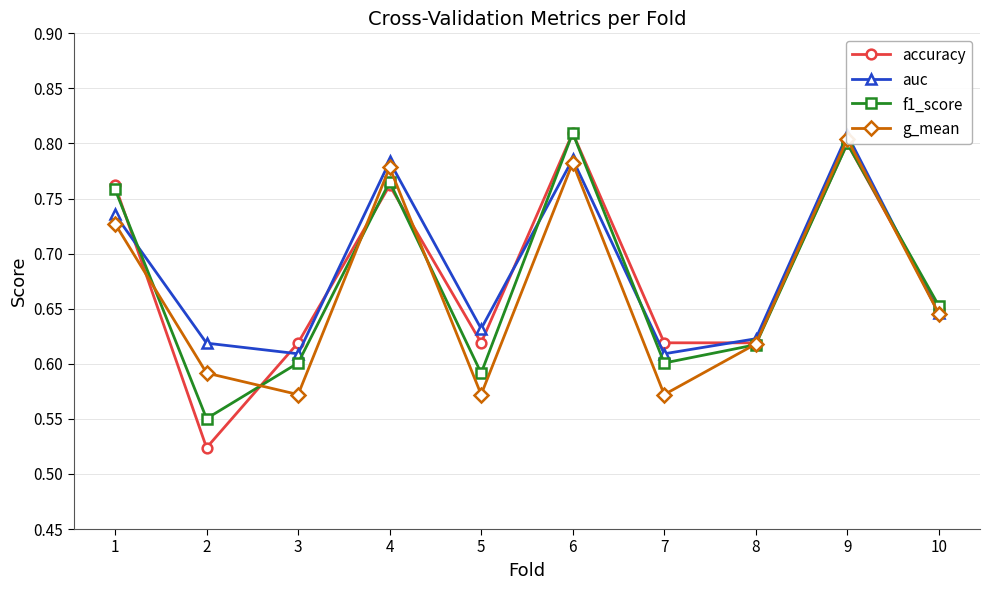

The g_mean series shows 1.2 at 6. True or false?

False